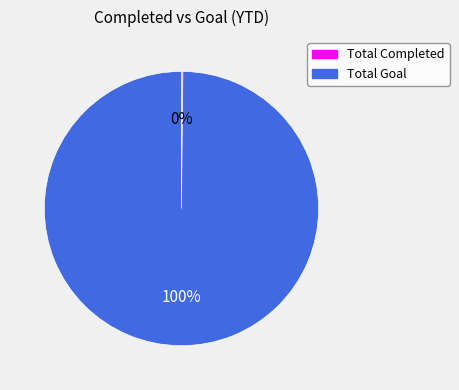

To the nearest percent, what is the average slice percentage?

50%